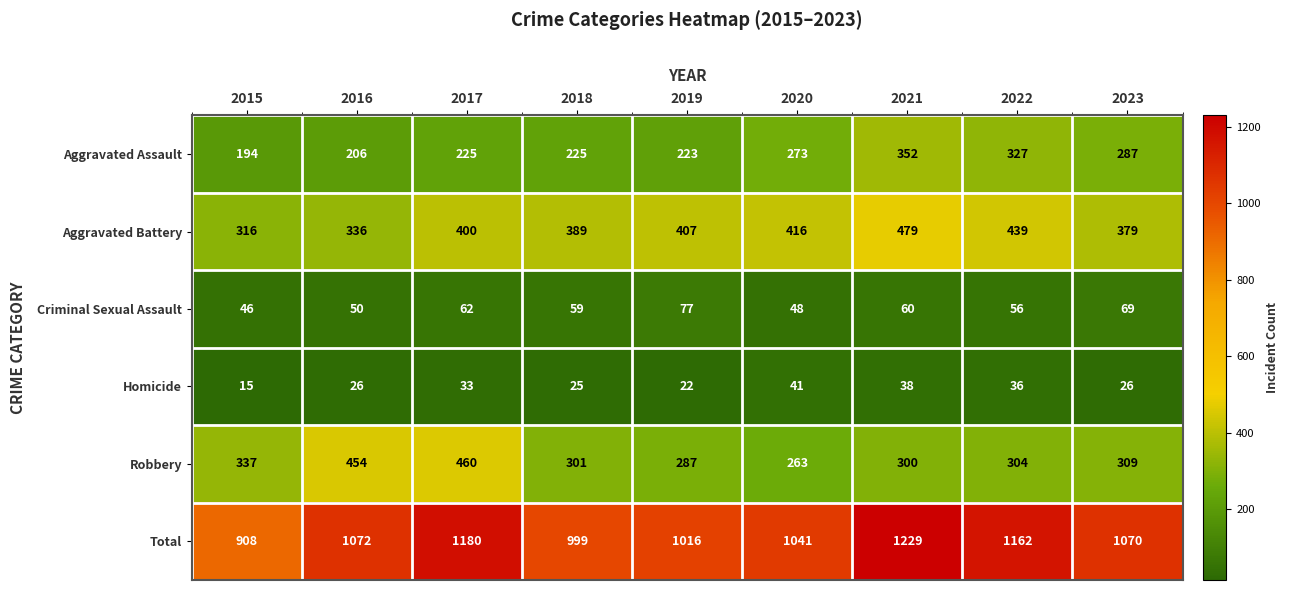

What value does the Aggravated Assault series have at 2019, to the nearest 10?

220